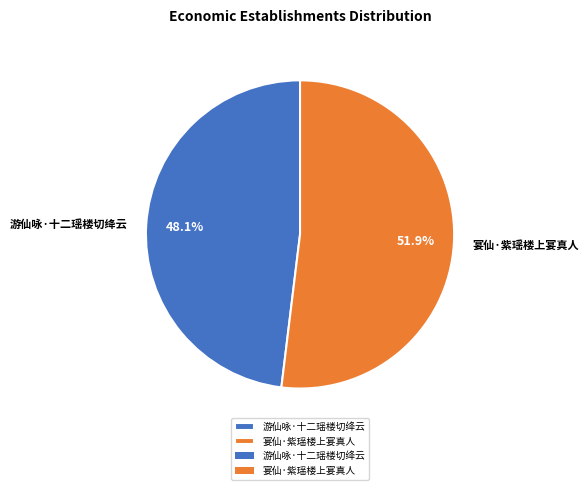

Does any single category account for the majority?

Yes